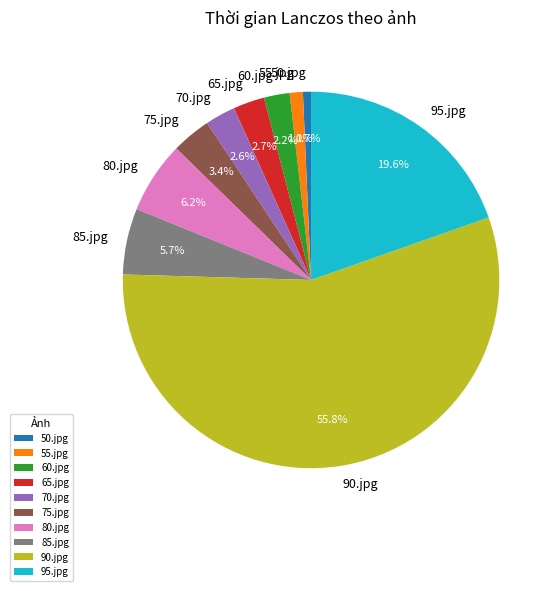

Which slice represents more than half of the pie?

90.jpg